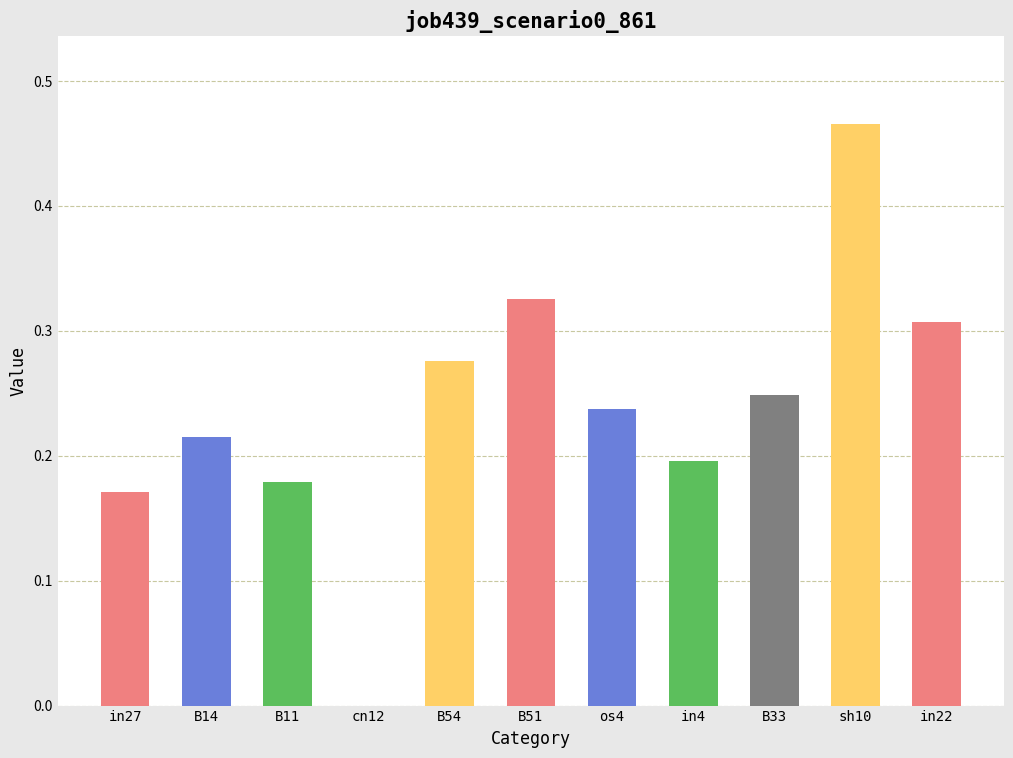

Where is the data nearest to the value 0?

cn12